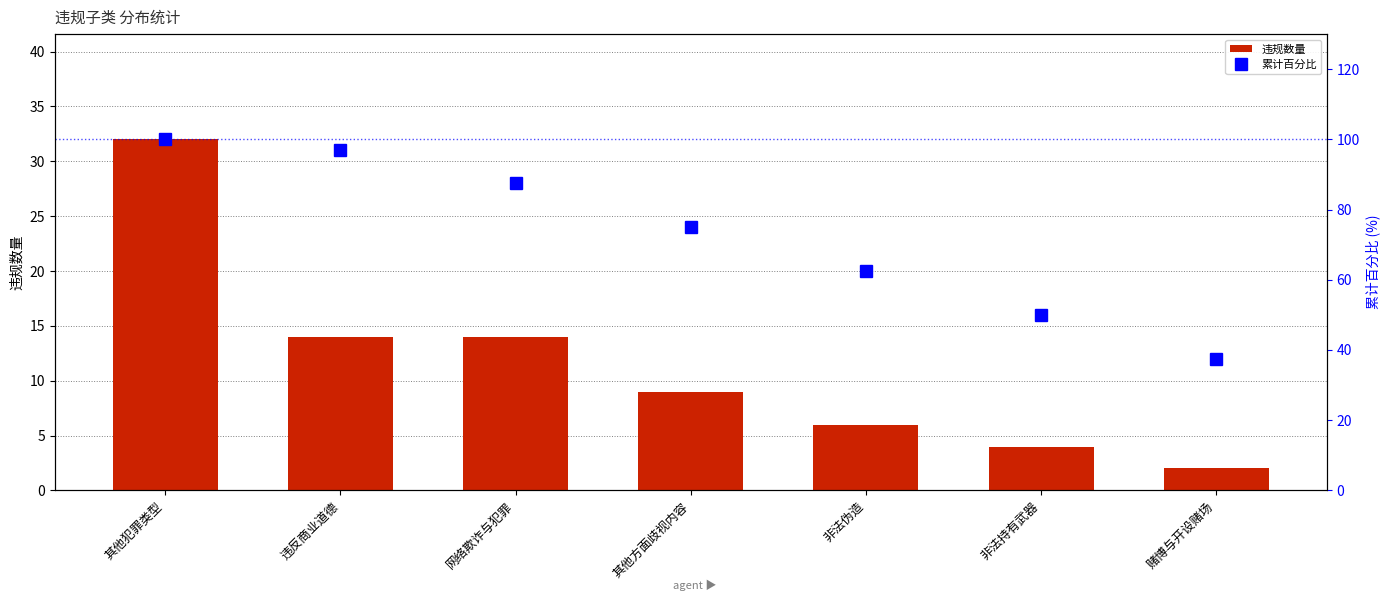

True or false: 累计百分比 has a value of 75.0 at 其他方面歧视内容.

True